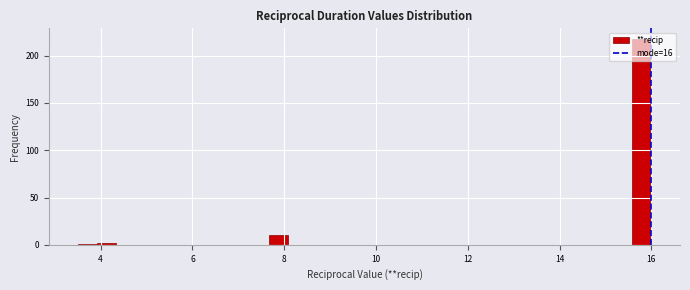

Read against the x-axis, roughly where is the centre of the tallest bar?

15.8